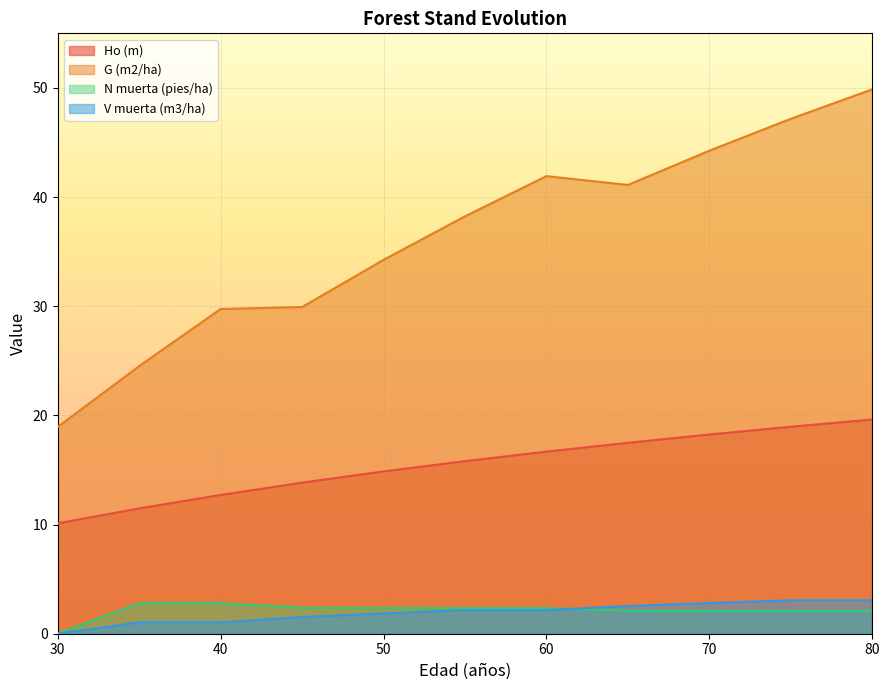

At which label does G (m2/ha) reach its peak?

80